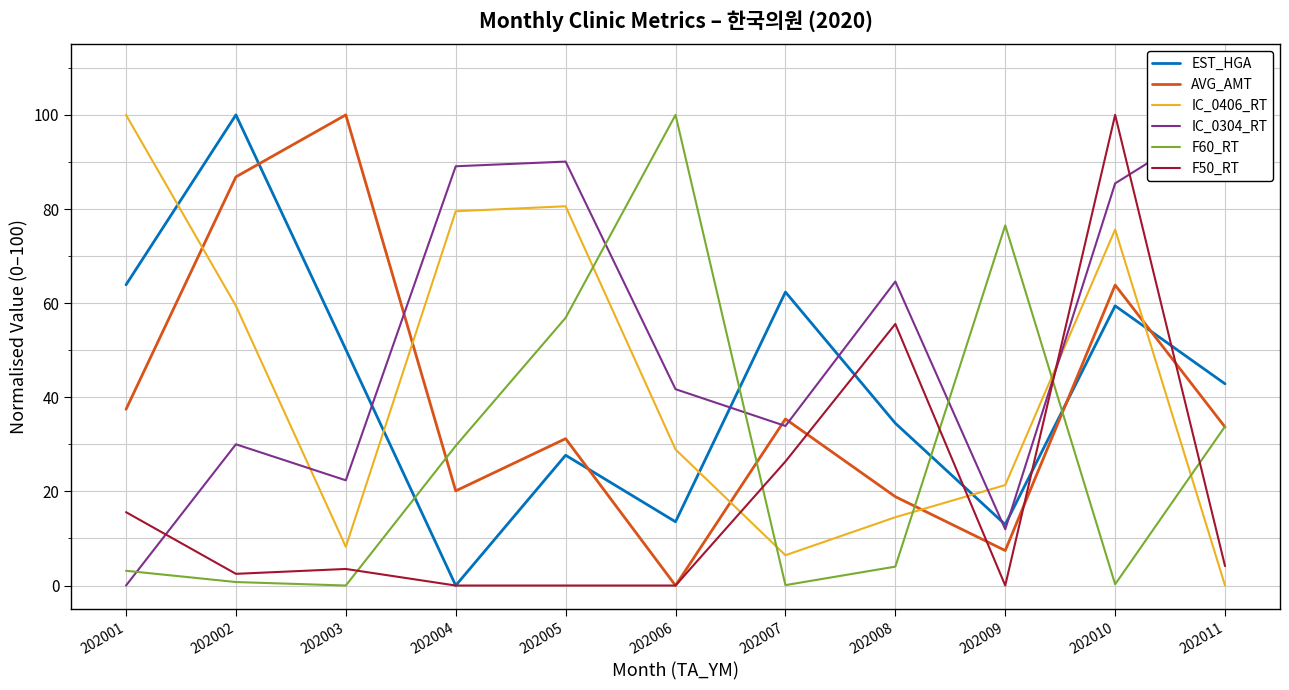

At which label is F50_RT closest to 50?

202008